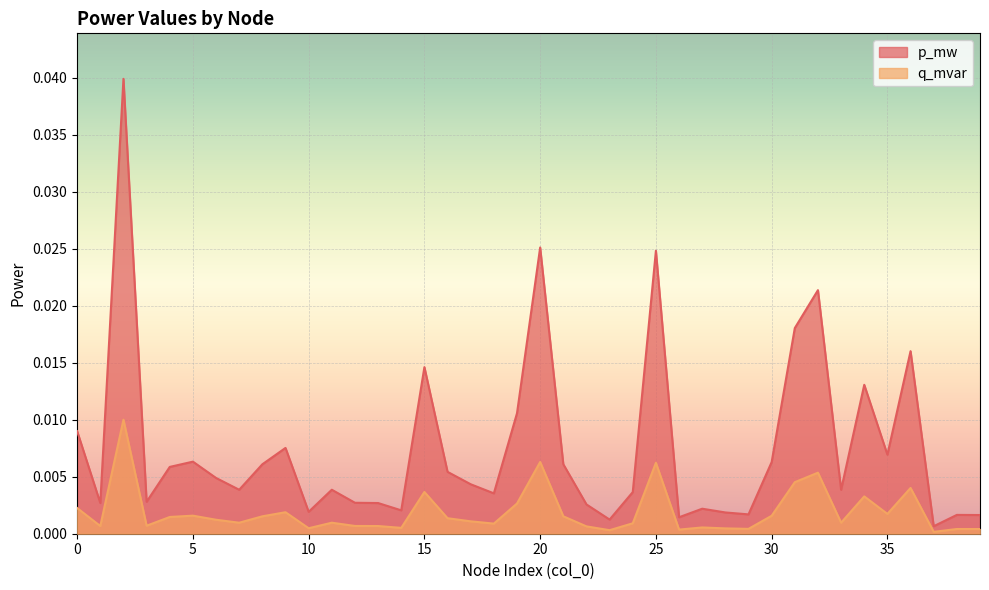

Rank the categories by q_mvar value from lowest to highest.

37, 23, 26, 39, 38, 29, 28, 10, 14, 27, 22, 13, 1, 12, 3, 18, 24, 33, 7, 11, 17, 6, 16, 4, 8, 21, 30, 5, 35, 9, 0, 19, 34, 15, 36, 31, 32, 25, 20, 2